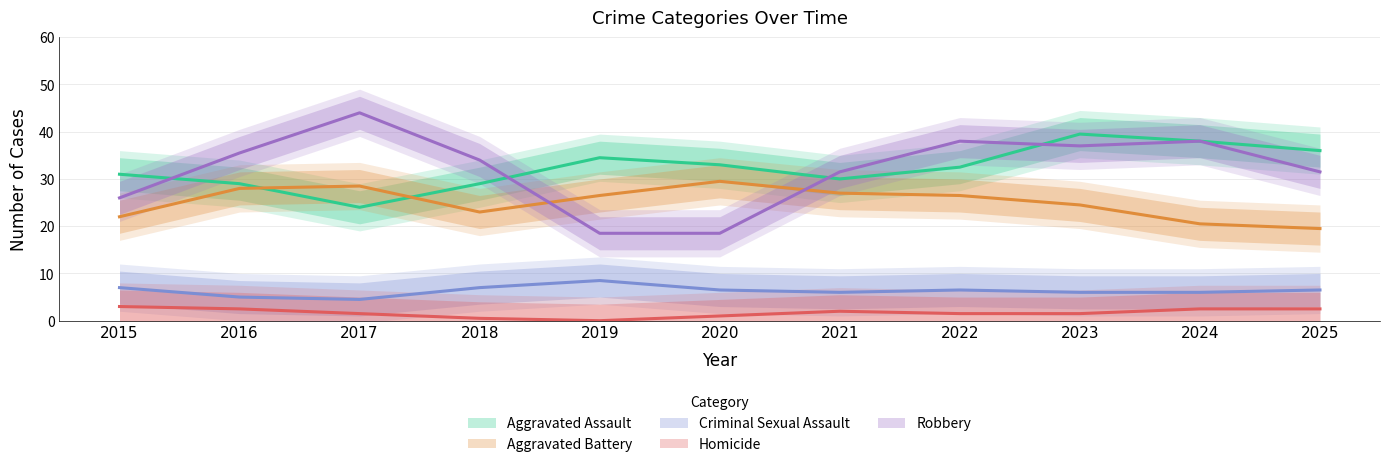

True or false: Robbery and Homicide intersect in this chart.

False